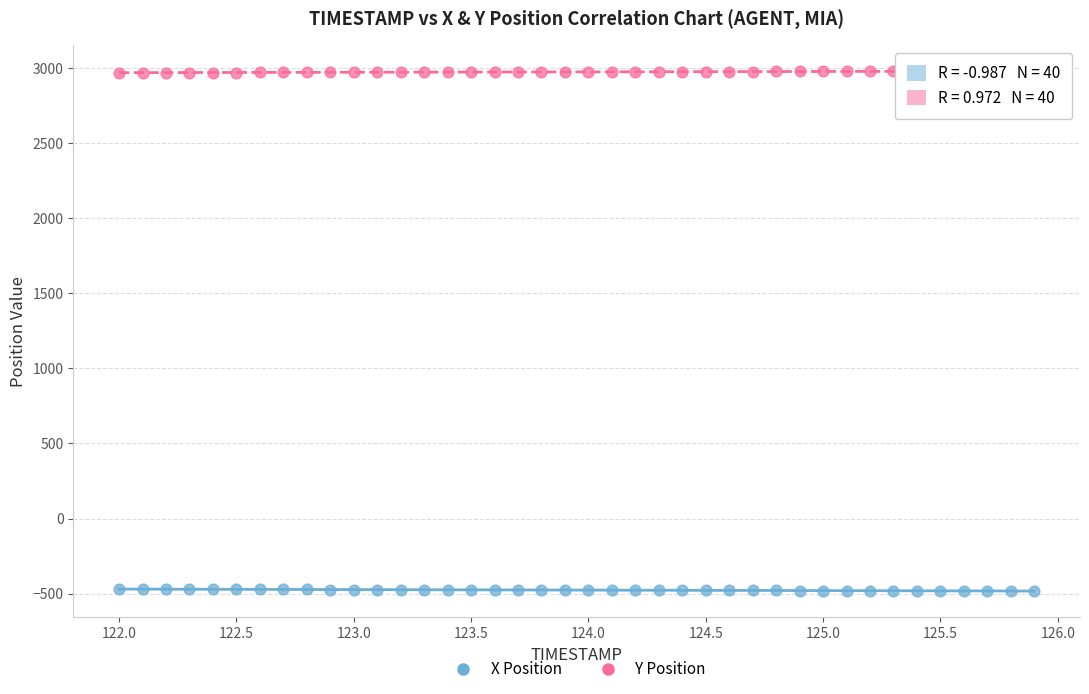

Across all data points, what is the range of Y values (max minus min)?

3460.8